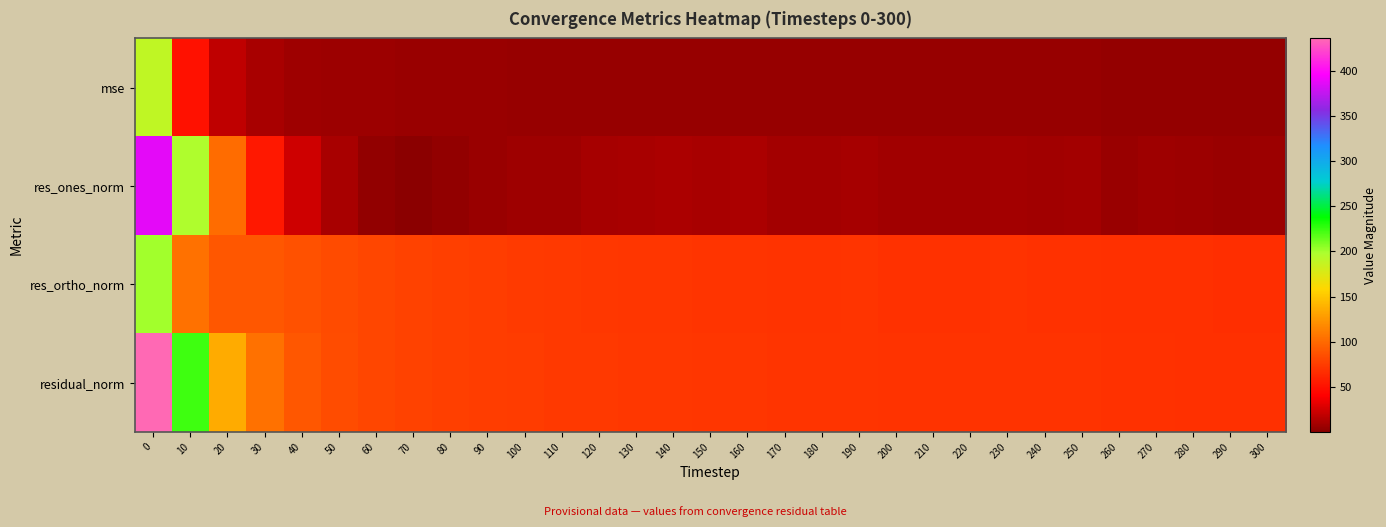

Rank the series by their maximum value, from highest to lowest.

residual_norm, res_ones_norm, res_ortho_norm, mse